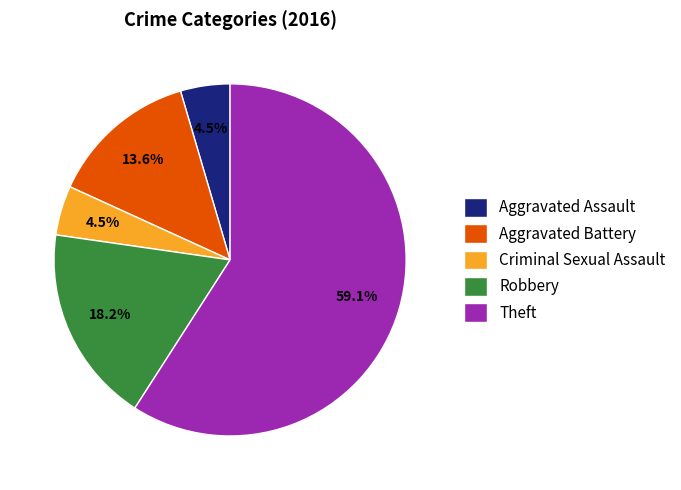

Count the number of slices in the pie.

5